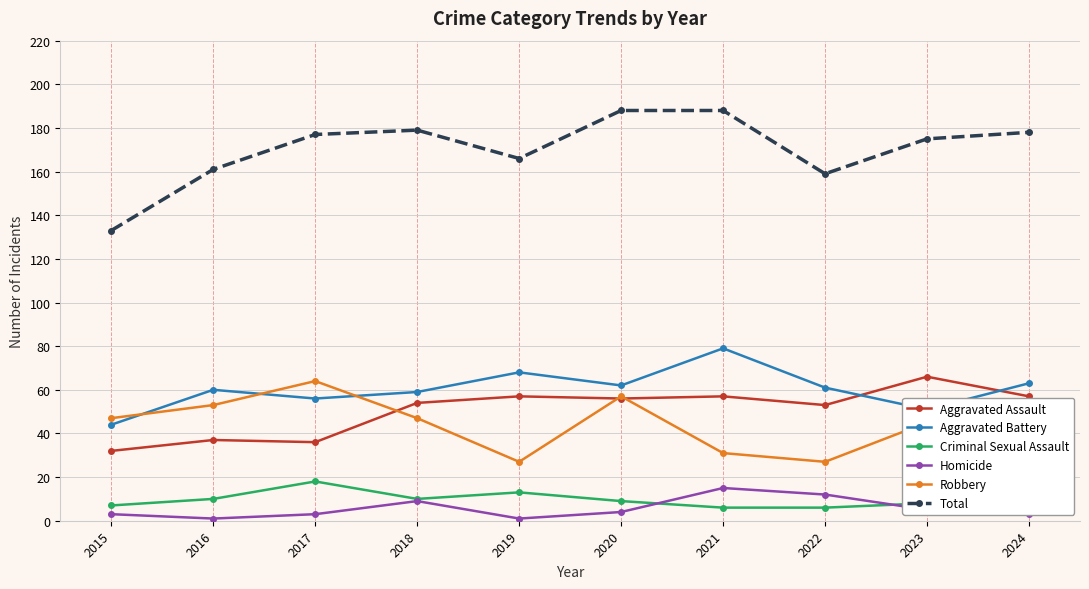

Is it true that Total equals 177 at 2017?

True